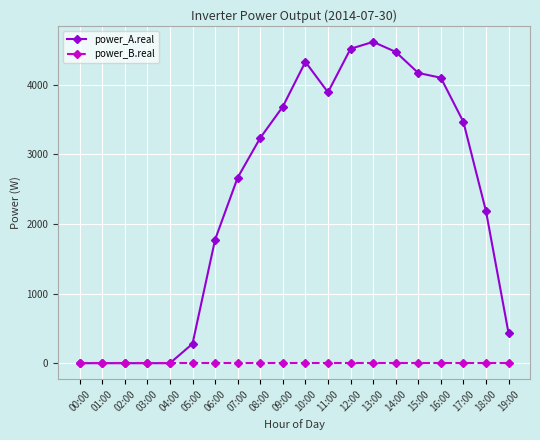

What is the label of the 16th point from the left?

15:00